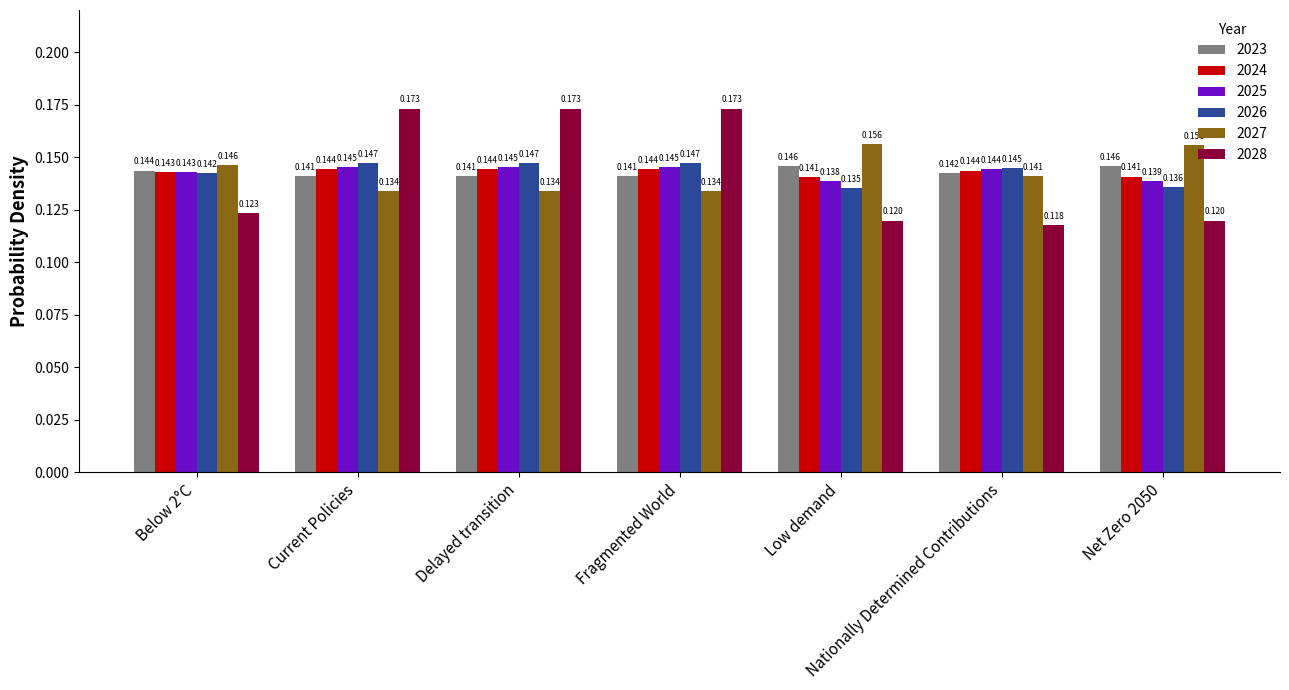

Which category has the lowest value across all series?

Nationally Determined Contributions